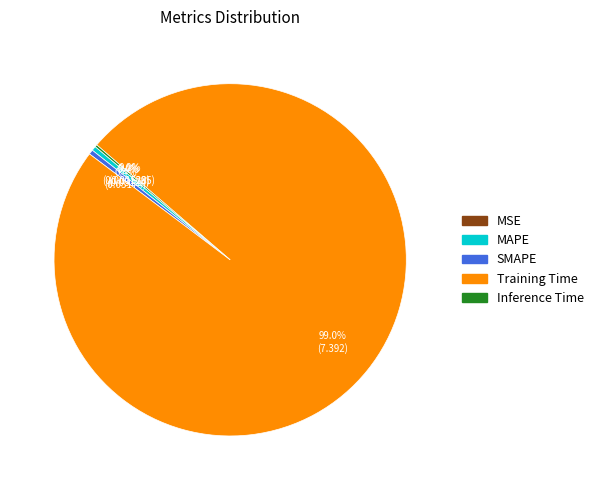

Which category has the biggest portion of the pie?

Training Time